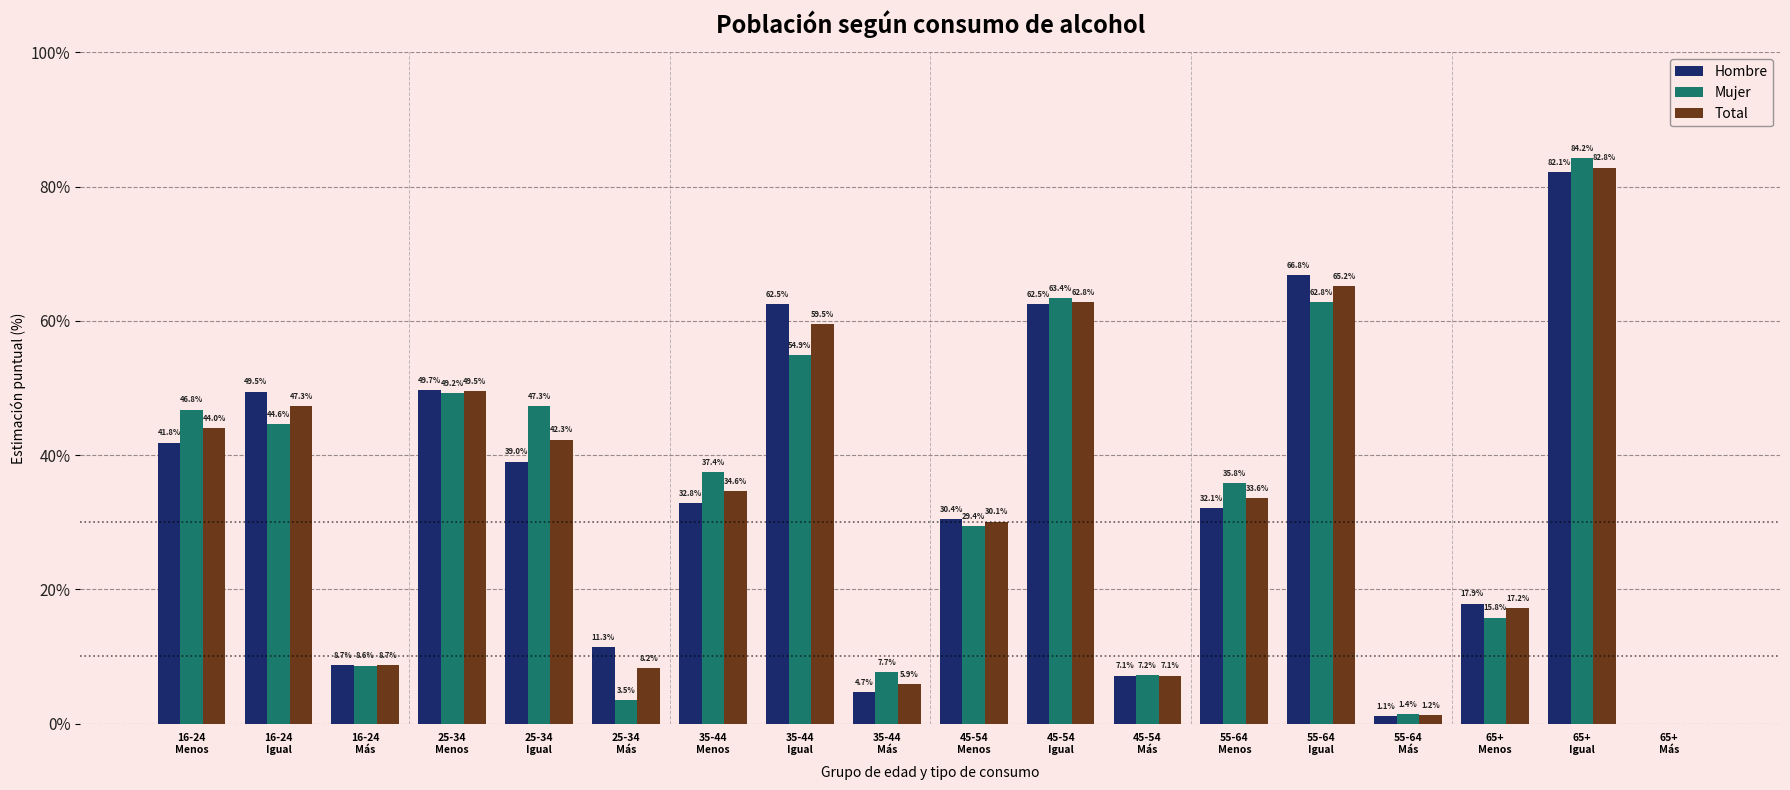

What are all the series names shown in the legend?

Hombre, Mujer, Total